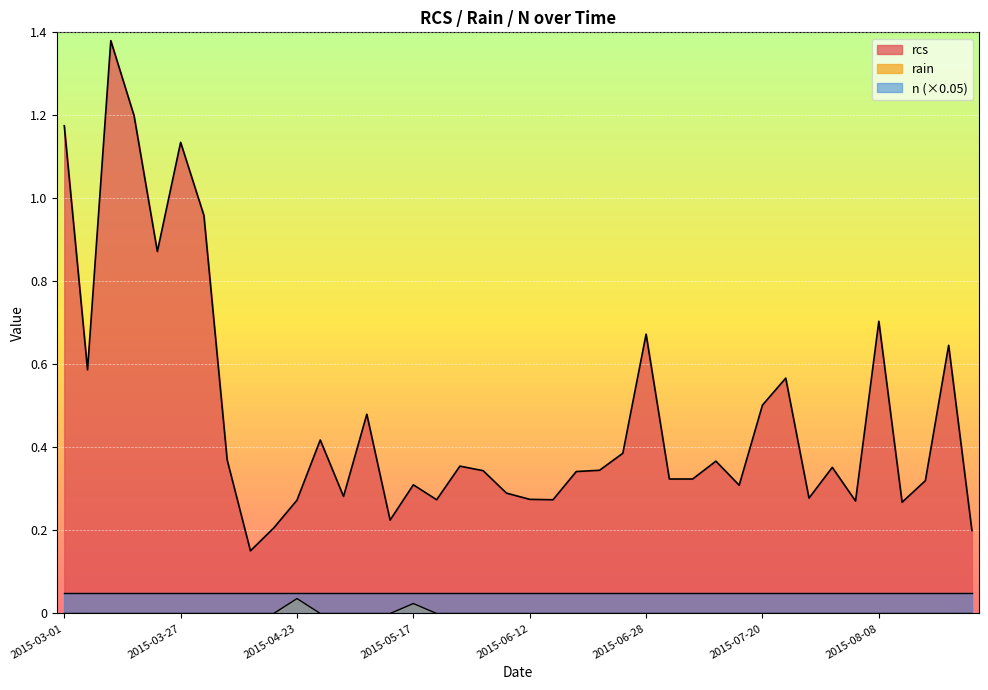

What is the highest value of the rcs series?

1.4